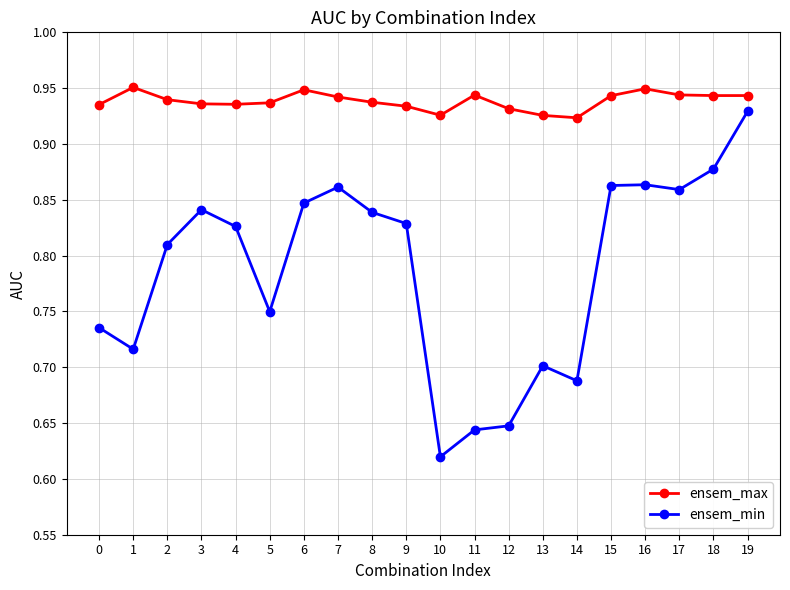

True or false: ensem_max and ensem_min cross at least once.

False